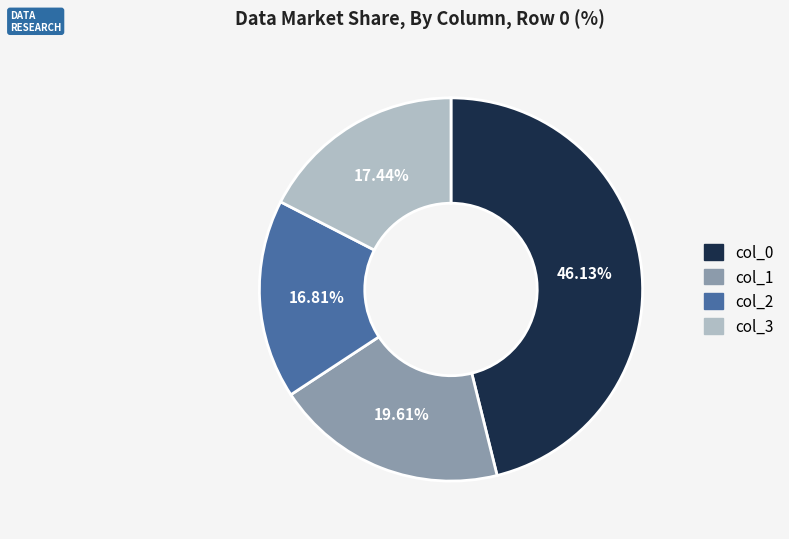

The col_3 slice represents 11% of the pie. True or false?

False